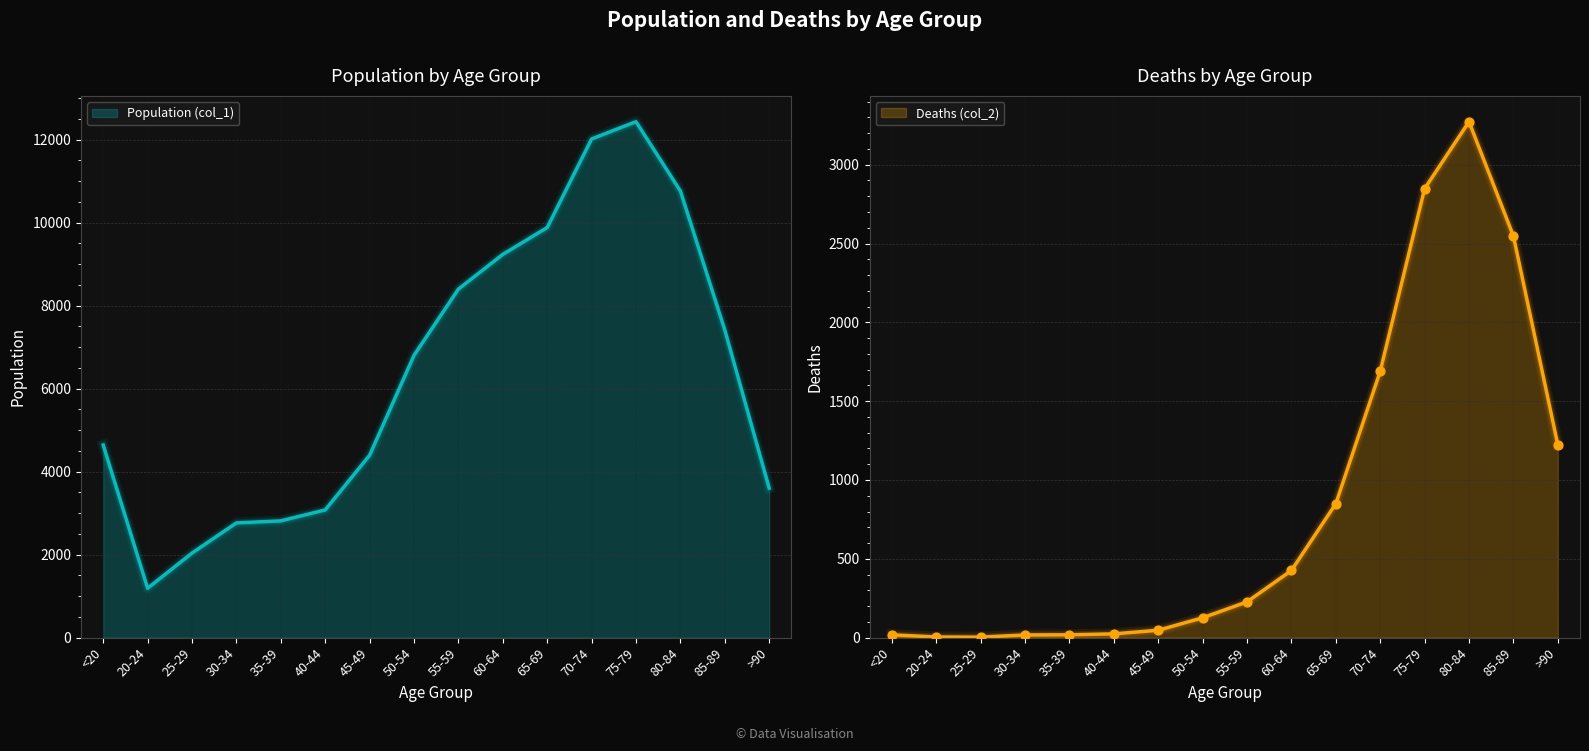

What are all the series names shown in the legend?

Population (col_1), Deaths (col_2)